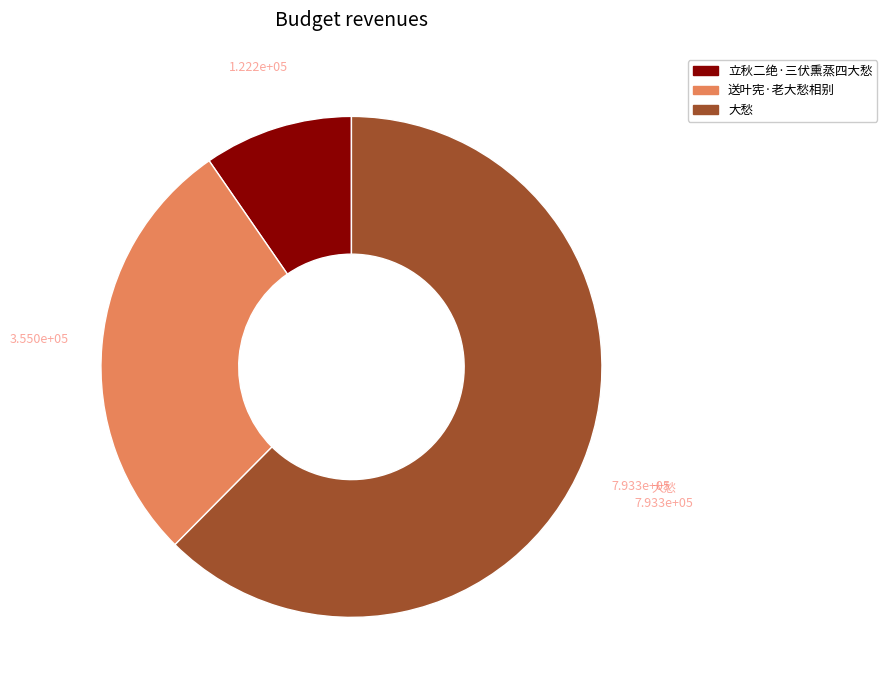

Which has a higher value, 立秋二绝·三伏熏蒸四大愁 or 送叶宪·老大愁相别?

送叶宪·老大愁相别